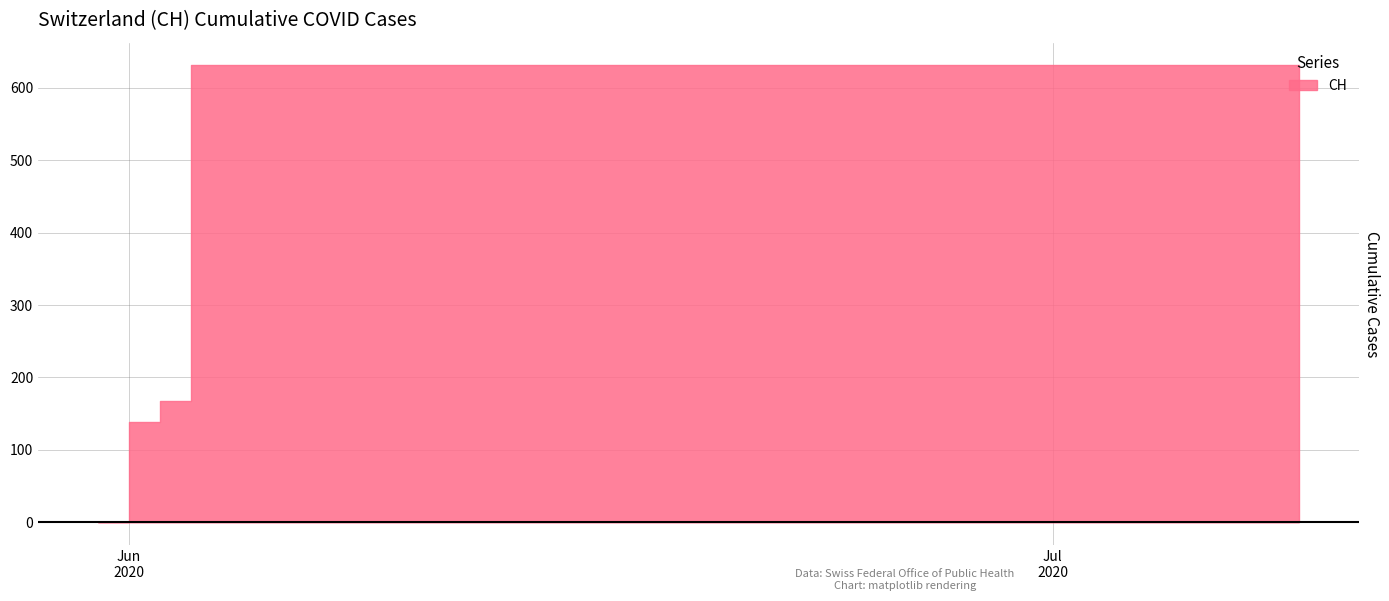

True or false: the data has more than 0 interior local peaks.

False